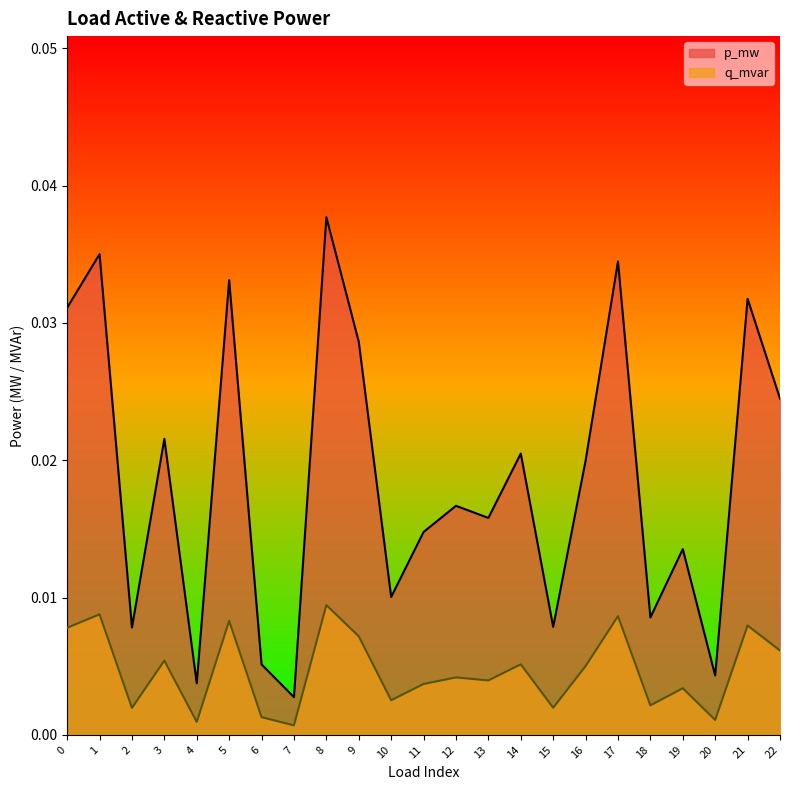

The q_mvar series shows 0.0 at 19. True or false?

True